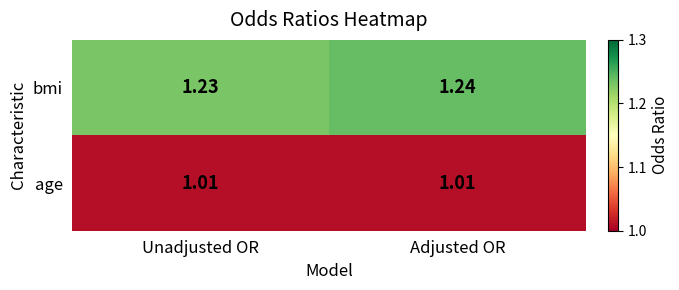

Rank the series by their average value, from highest to lowest.

bmi, age